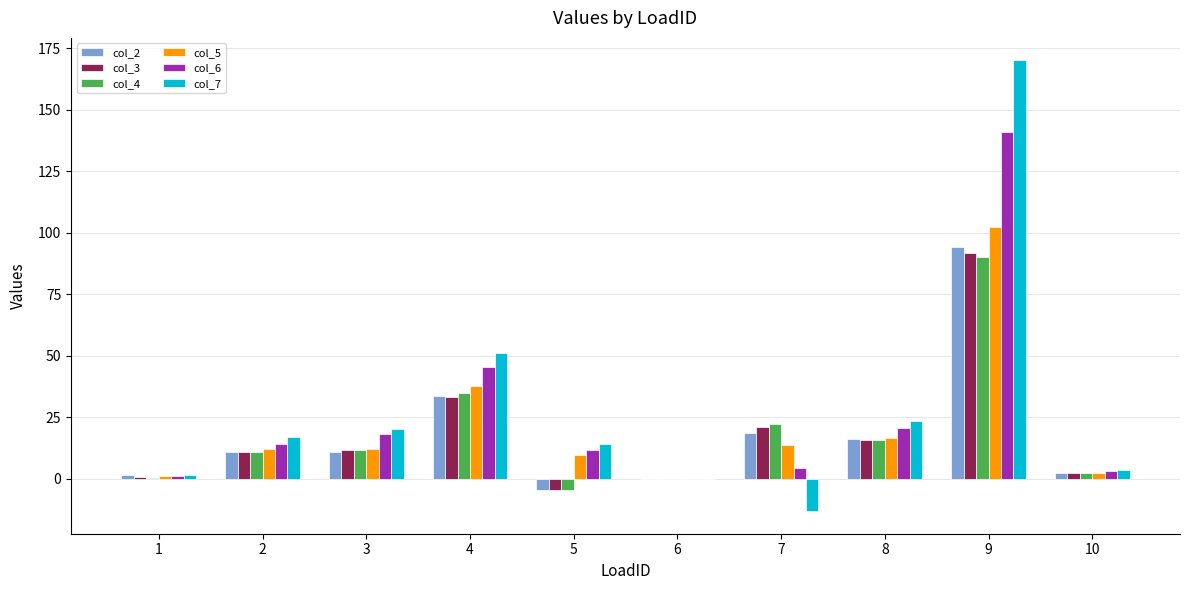

Are the bars grouped side by side (vs. stacked)?

Yes